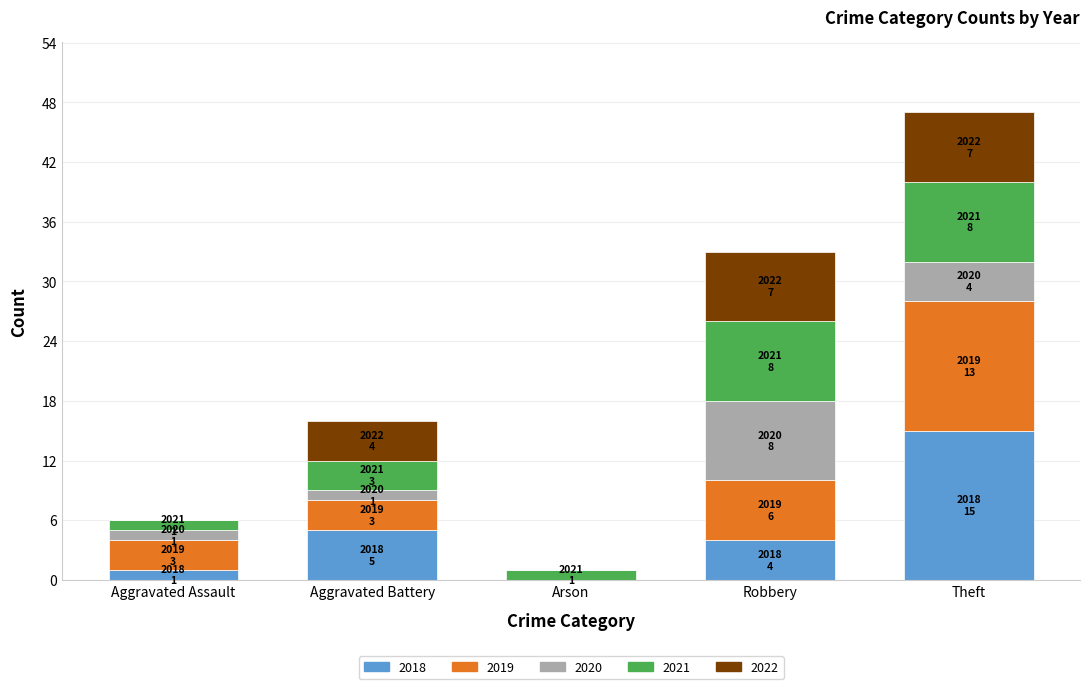

At which category is the sum across all series the highest?

Theft